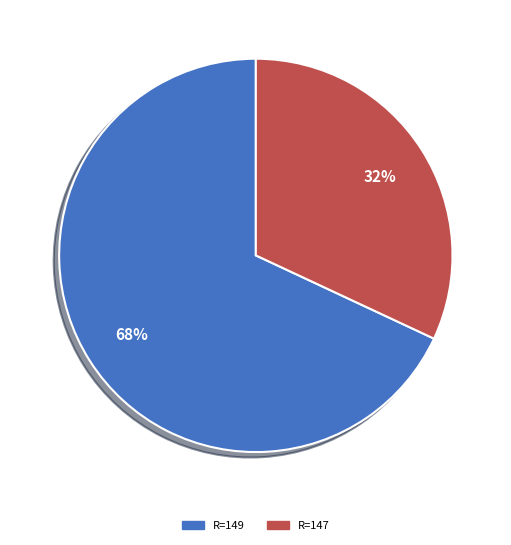

How many segments does this pie chart have?

2